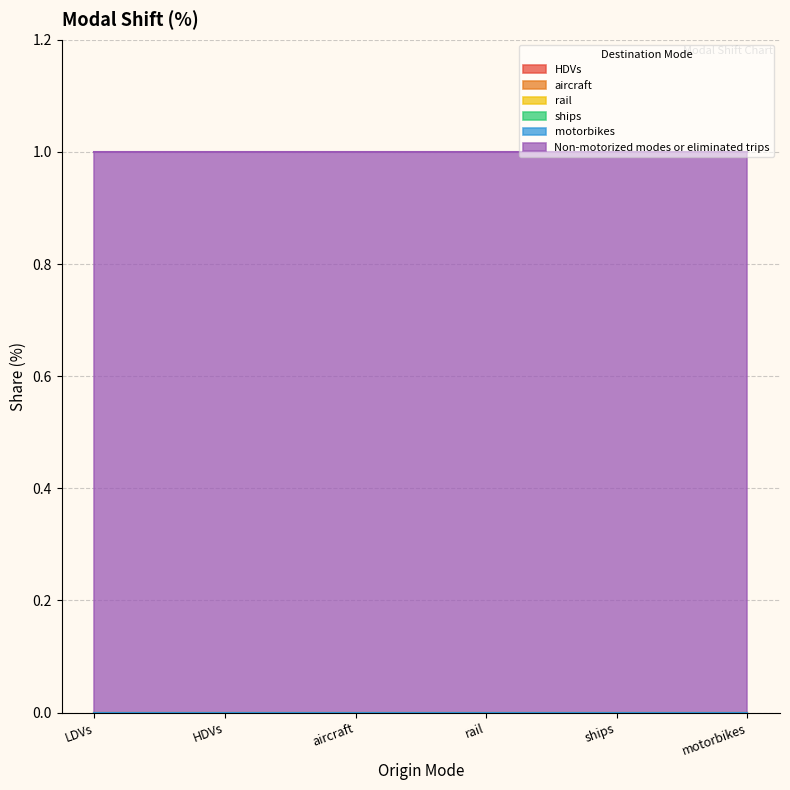

Count the number of data series in this chart.

6